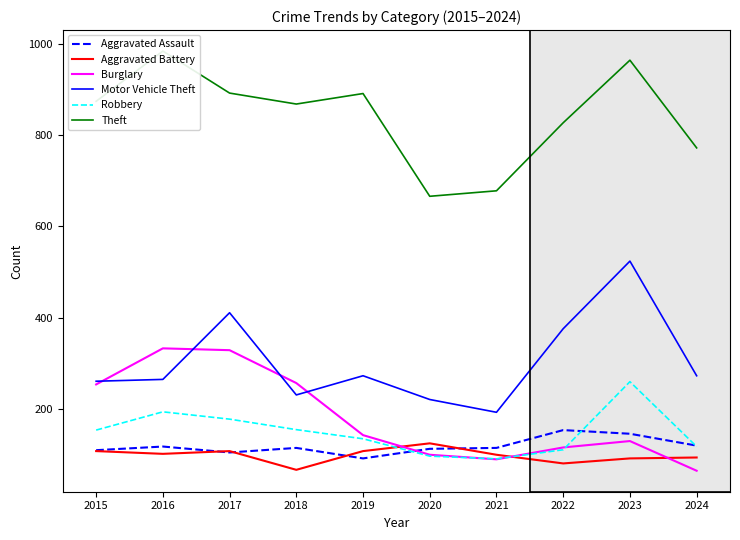

What is the smallest value displayed?

65